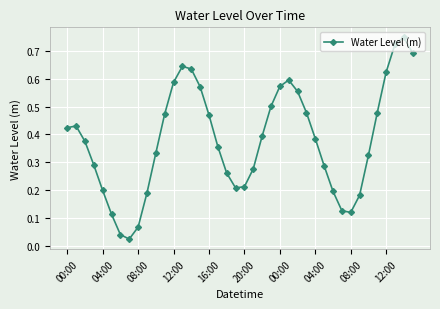

True or false: the data has more than 1 interior local peaks.

True